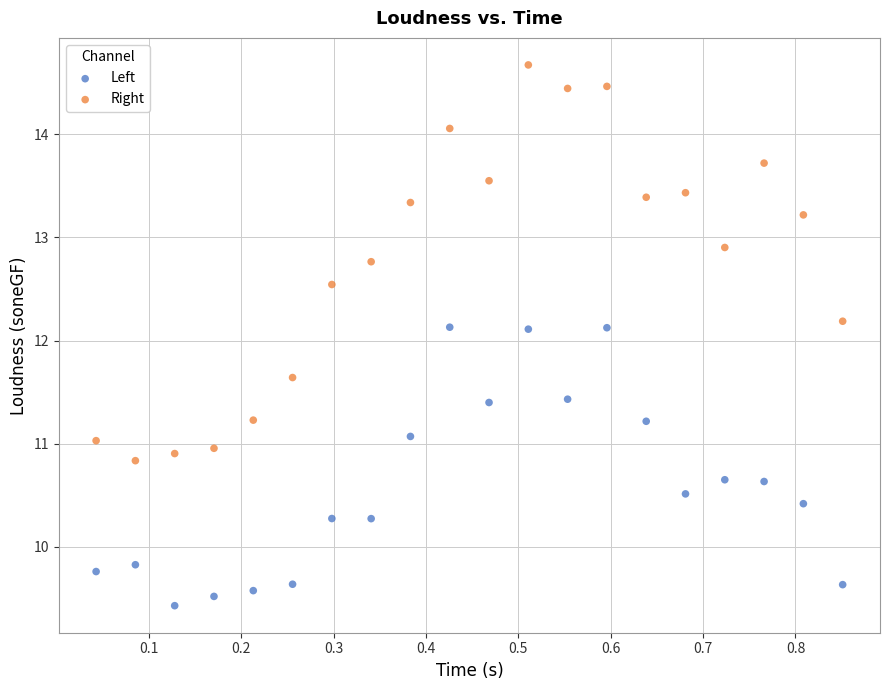

Which series has the largest Y range (max minus min)?

Right